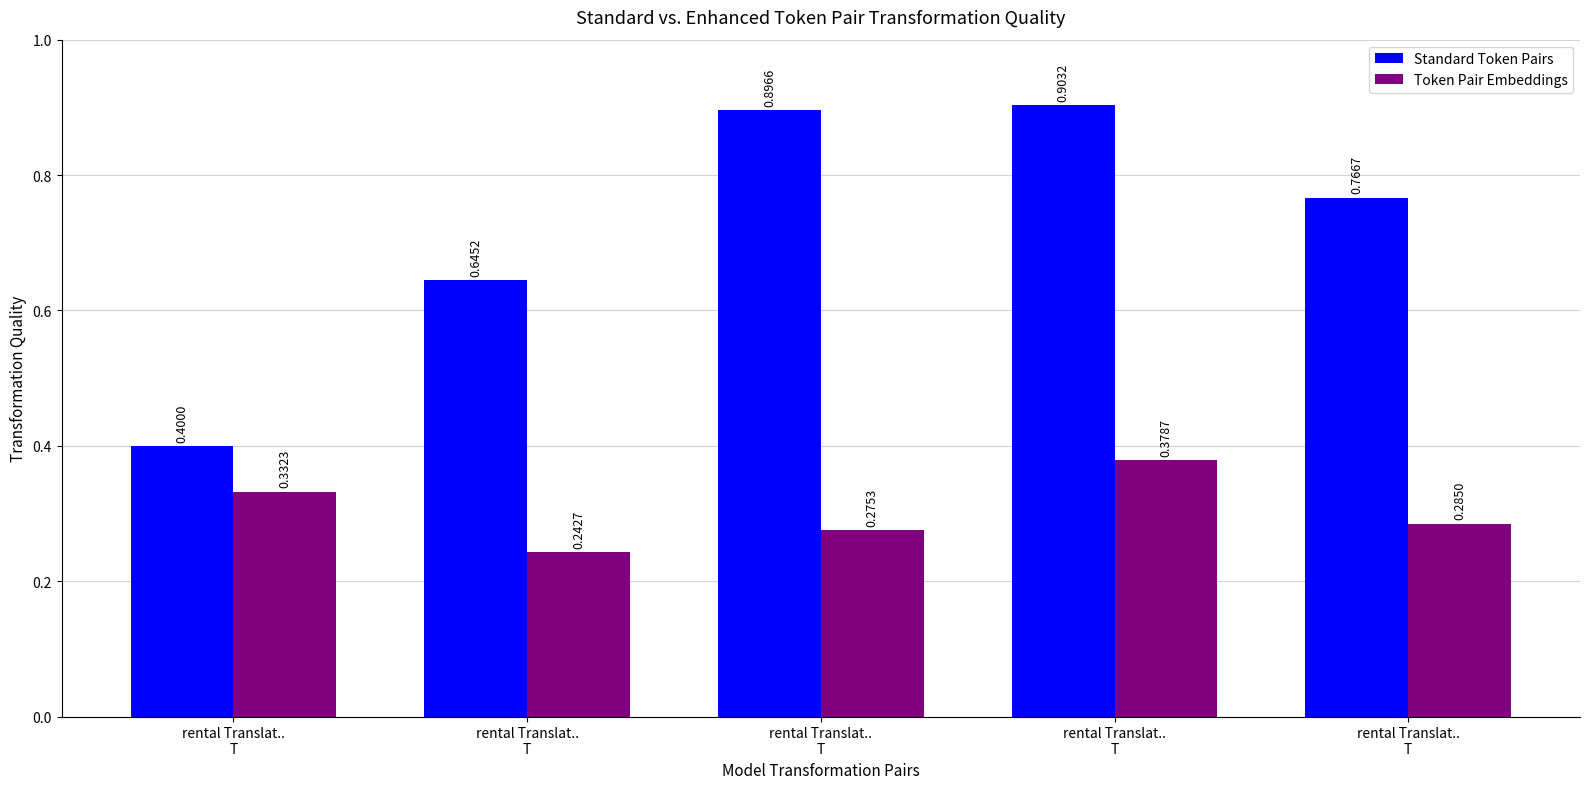

What are all the series names shown in the legend?

Standard Token Pairs, Token Pair Embeddings